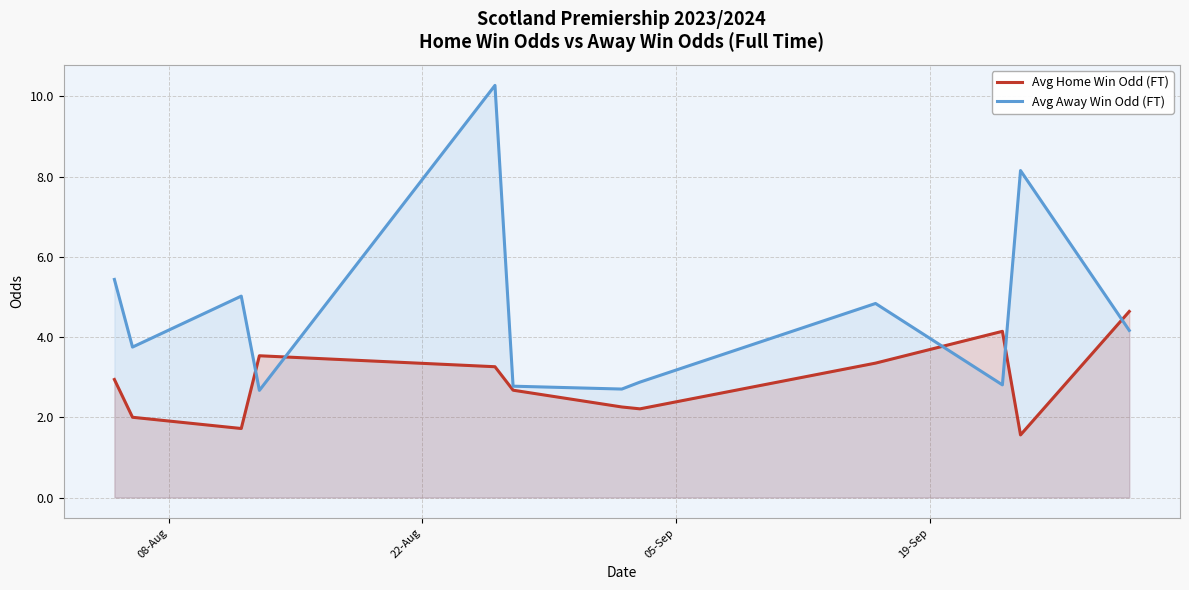

How many distinct data groups are displayed?

2